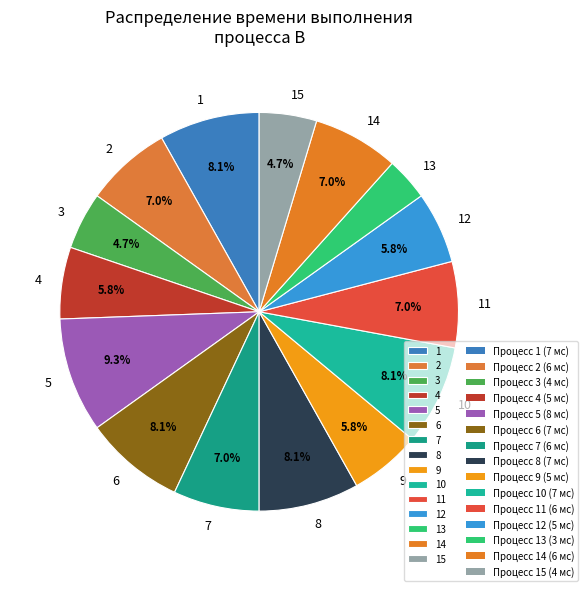

What portion of the pie excludes 15?

95.3%